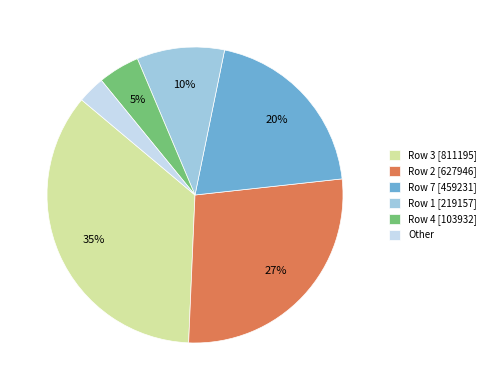

Rank the categories by value from highest to lowest.

Row 3 [811195], Row 2 [627946], Row 7 [459231], Row 1 [219157], Row 4 [103932], Other